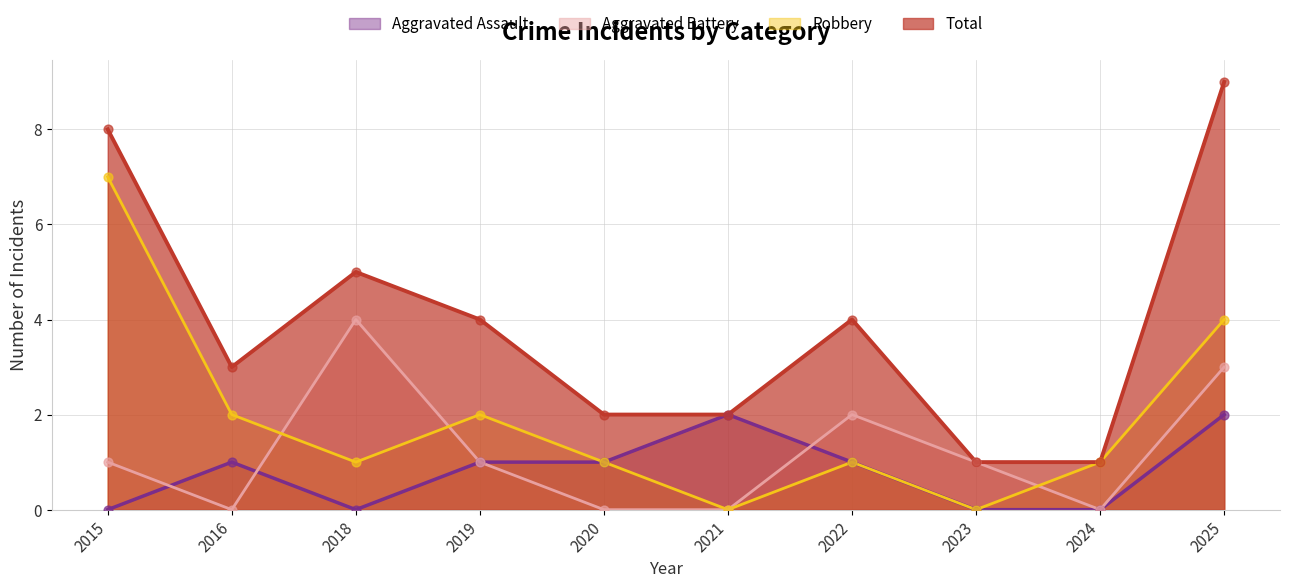

Which series reaches the maximum Y coordinate?

Total